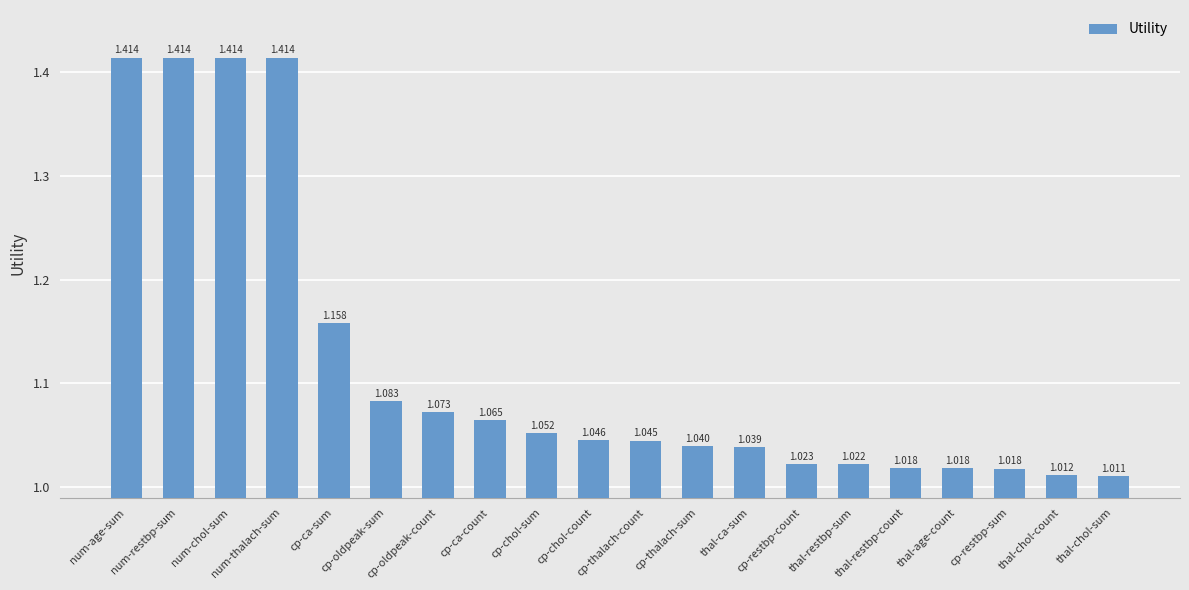

True or false: the data shows 1.8 at cp-chol-count.

False